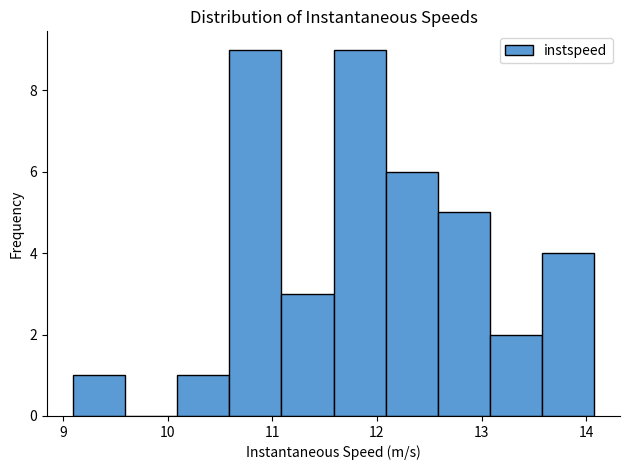

How tall is the bar that spans 10.1 to 10.6 on the x-axis? Neither the bar edges nor the heights are printed on the chart, so give them approximately, as read against the axes.

1